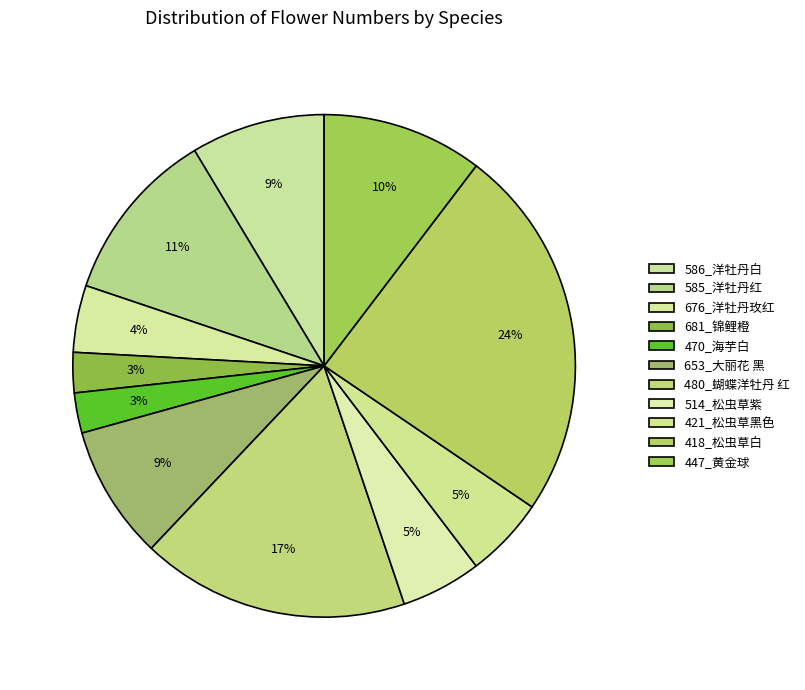

Which has a higher value, 480_蝴蝶洋牡丹 红 or 586_洋牡丹白?

480_蝴蝶洋牡丹 红